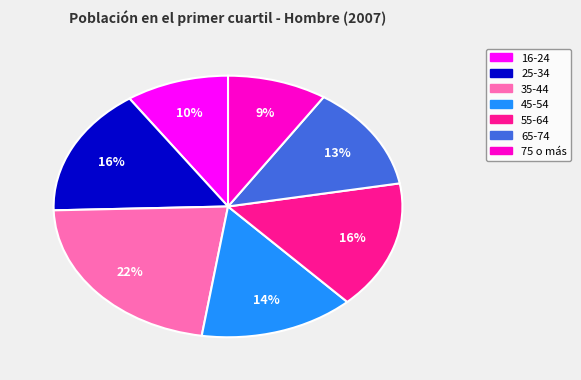

How many segments does this pie chart have?

7